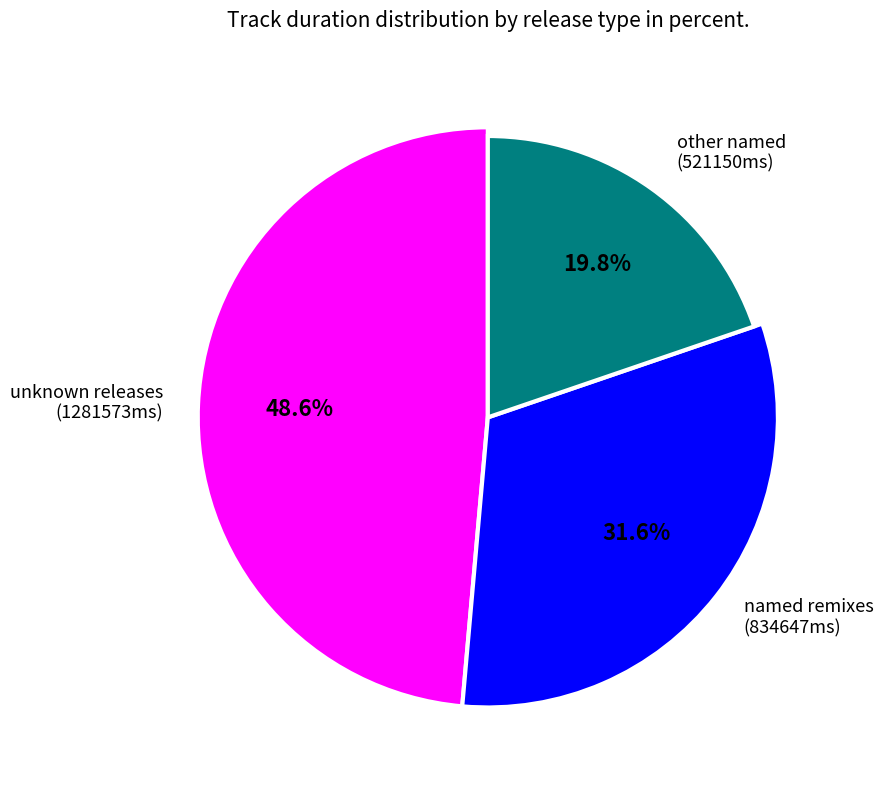

Does unknown (Rising Sun) account for over 50% of the chart?

No